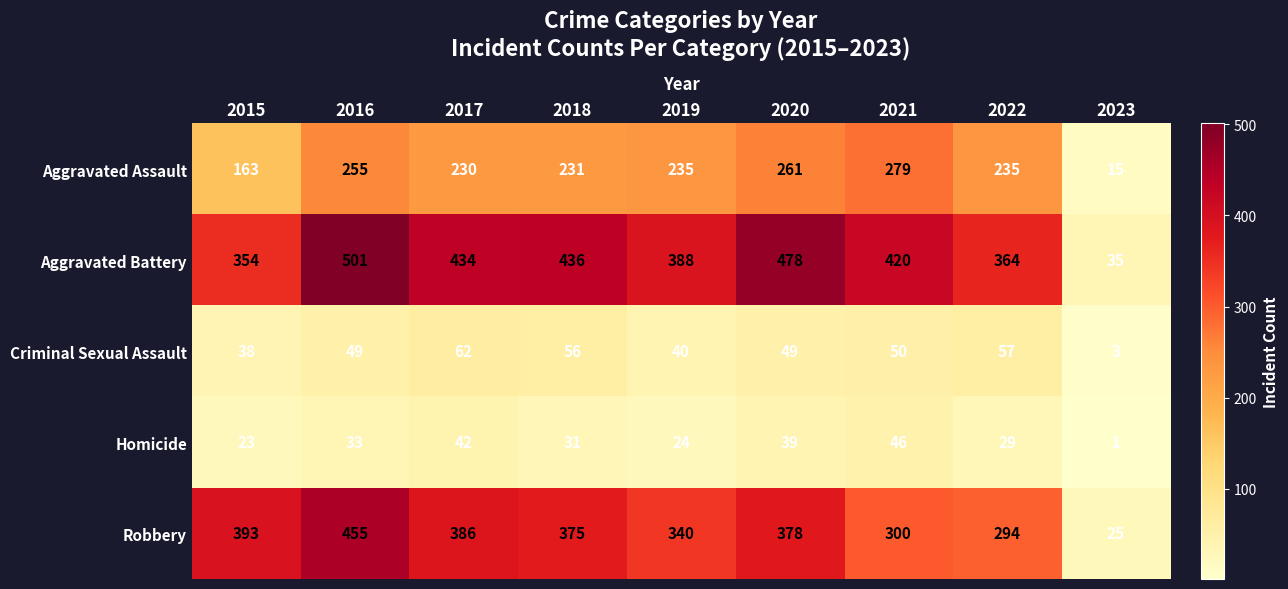

True or false: Aggravated Assault has a value of 230 at 2017.

True